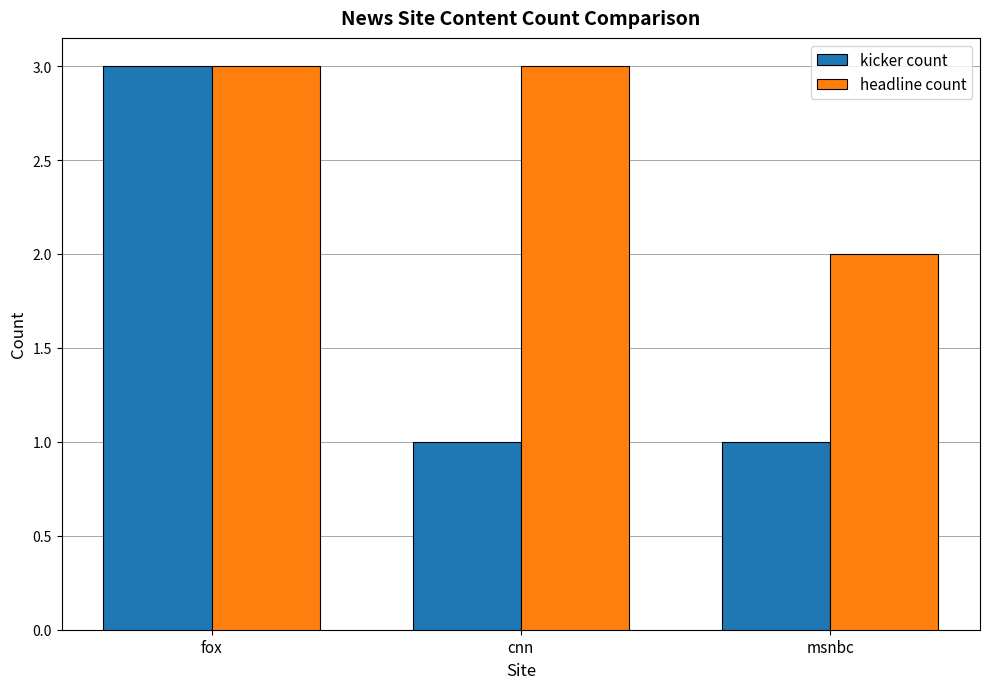

The value of kicker count at cnn is 1. True or false?

True